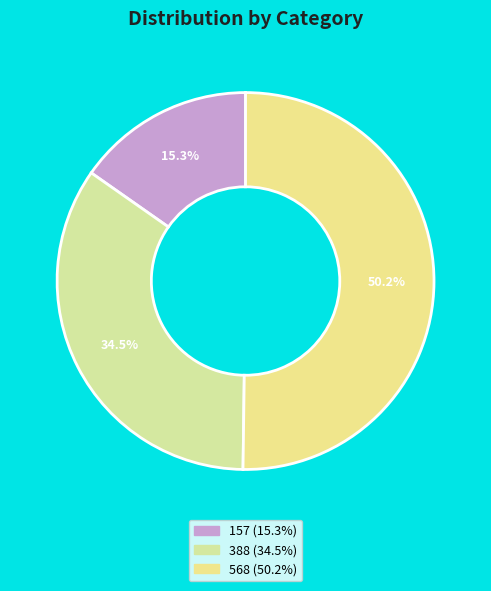

What is the largest slice in the pie chart?

568